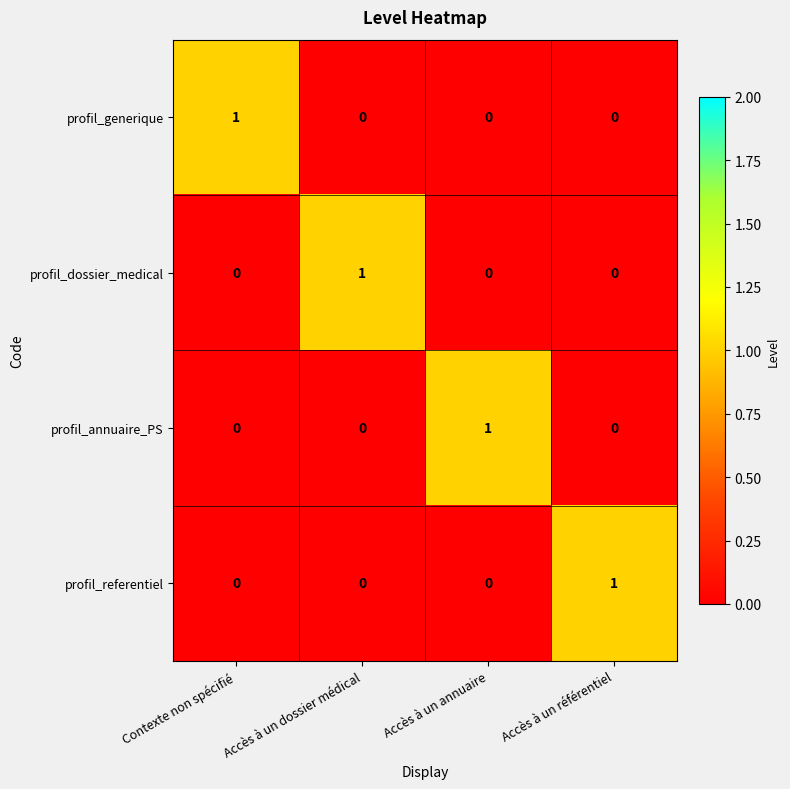

How many distinct data groups are displayed?

4